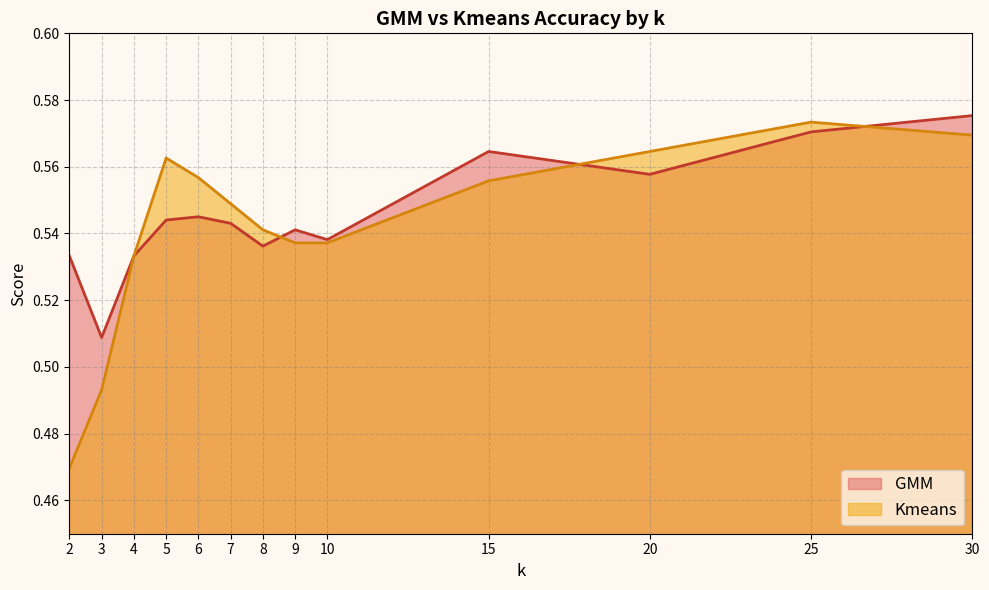

Rank the series by their average value, from lowest to highest.

Kmeans, GMM